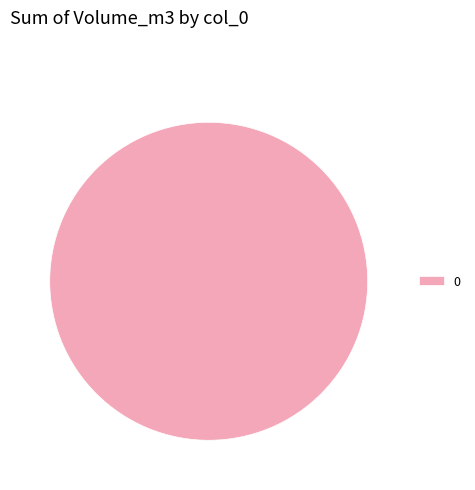

Is it true that 0 is 100% of the pie?

True